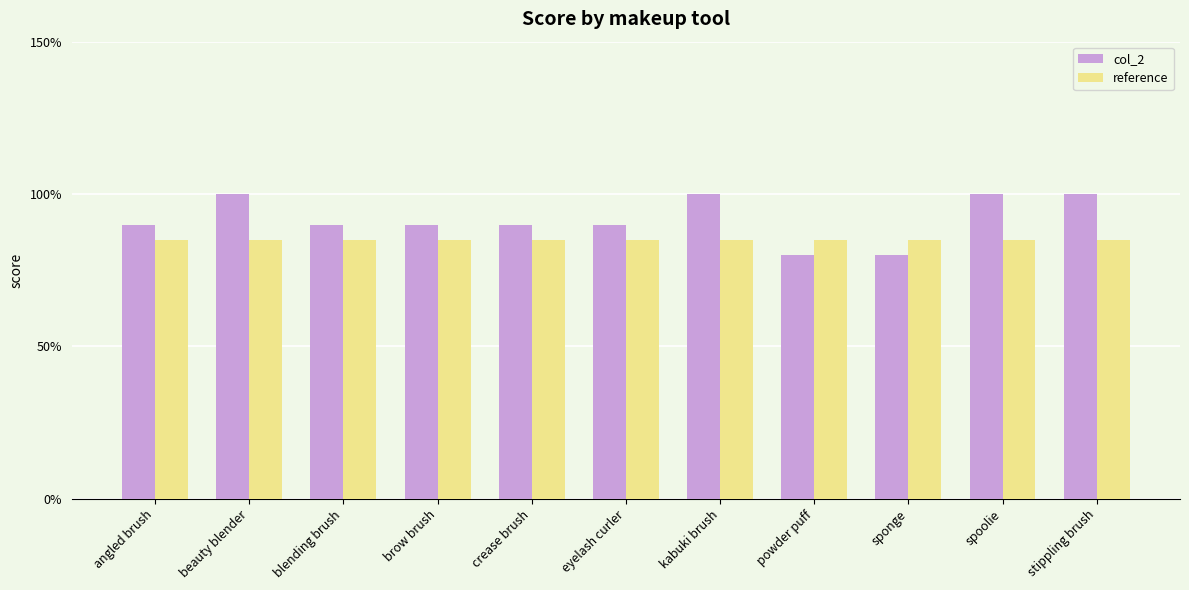

What is the difference between the highest and lowest values at beauty blender?

0.2